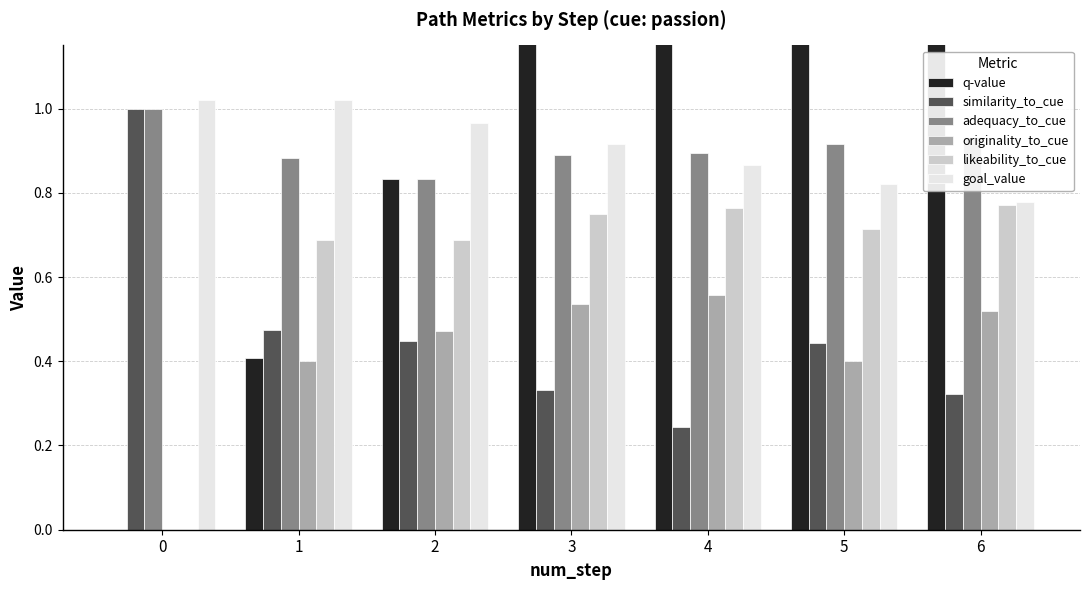

What is the sum of the q-value values at 3 and 1?

1.7